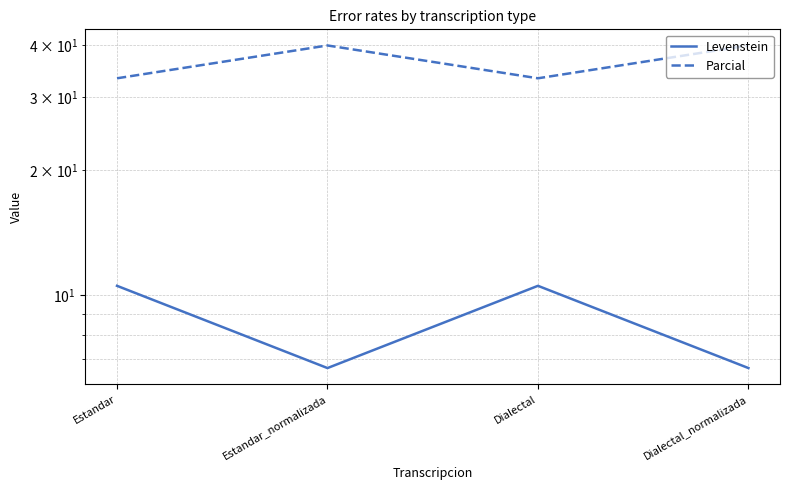

What is the label of the 3rd point from the right?

Estandar_normalizada